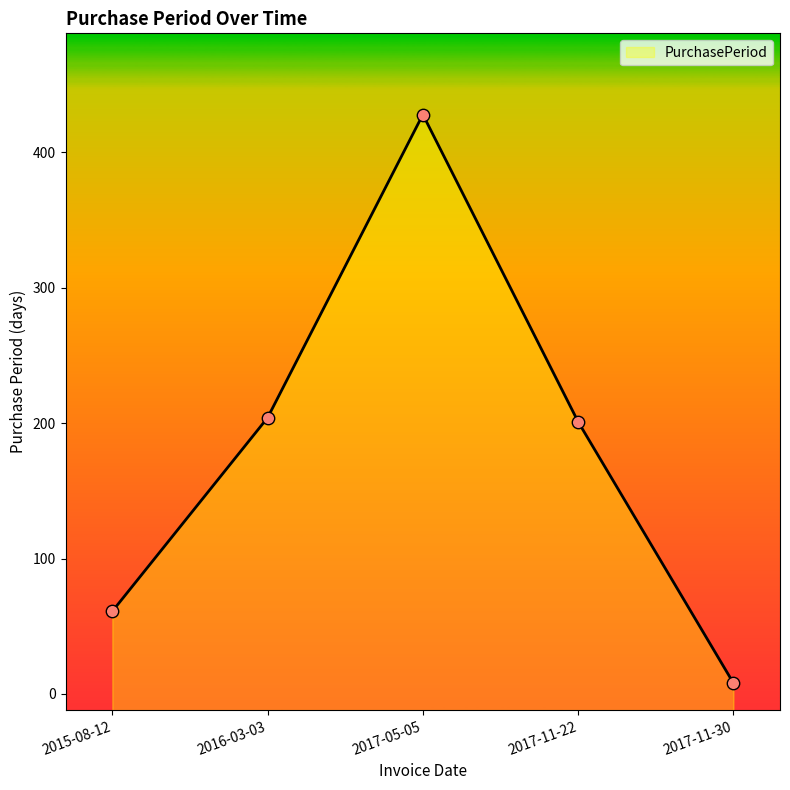

What is the change in value from 2016-03-03 to 2017-11-30?

-196